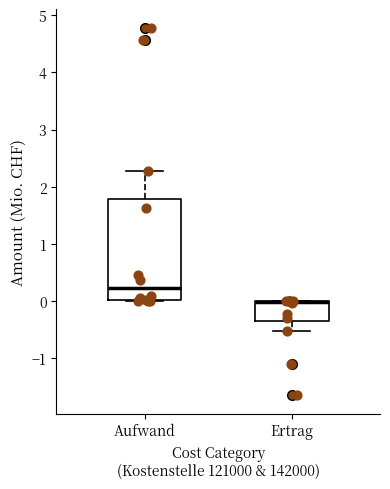

Reading left to right, read every box against the y-axis: the position of its median line, the range the box covers, and the ends of its whiskers. The values are not printed on the chart, so give them approximately, as read against the axis.

Aufwand: median 0.2, box 0.0 to 1.8, whiskers 0.0 to 2.3
Ertrag: median 0.0 (drawn on the box's upper edge), box -0.3 to 0.0, whiskers -0.5 to 0.0